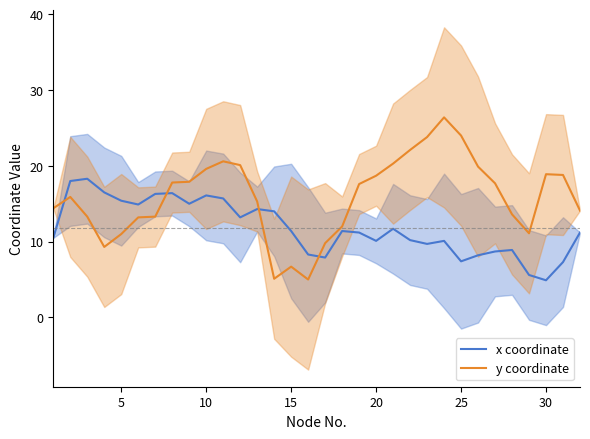

True or false: y coordinate and x coordinate intersect in this chart.

True